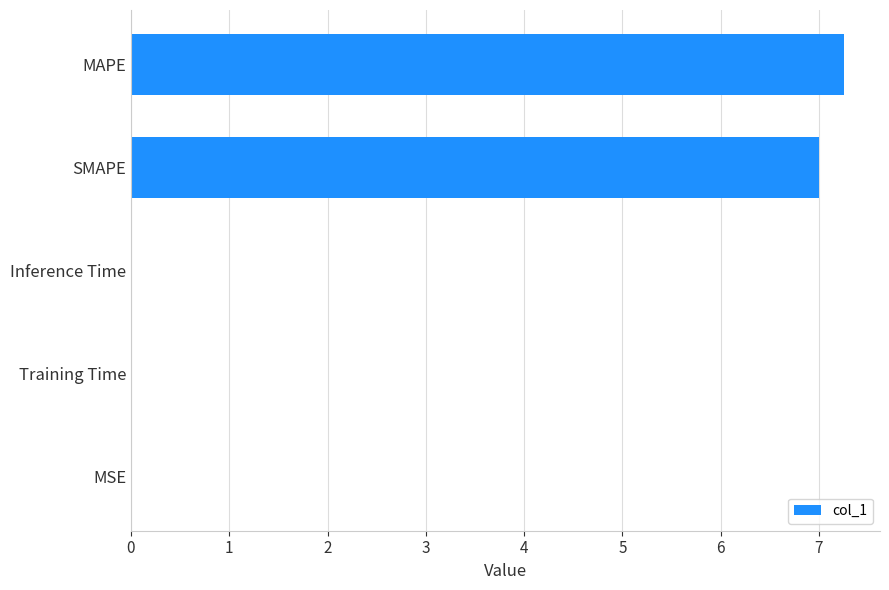

The chart shows a value of 7.3 at MAPE. True or false?

True